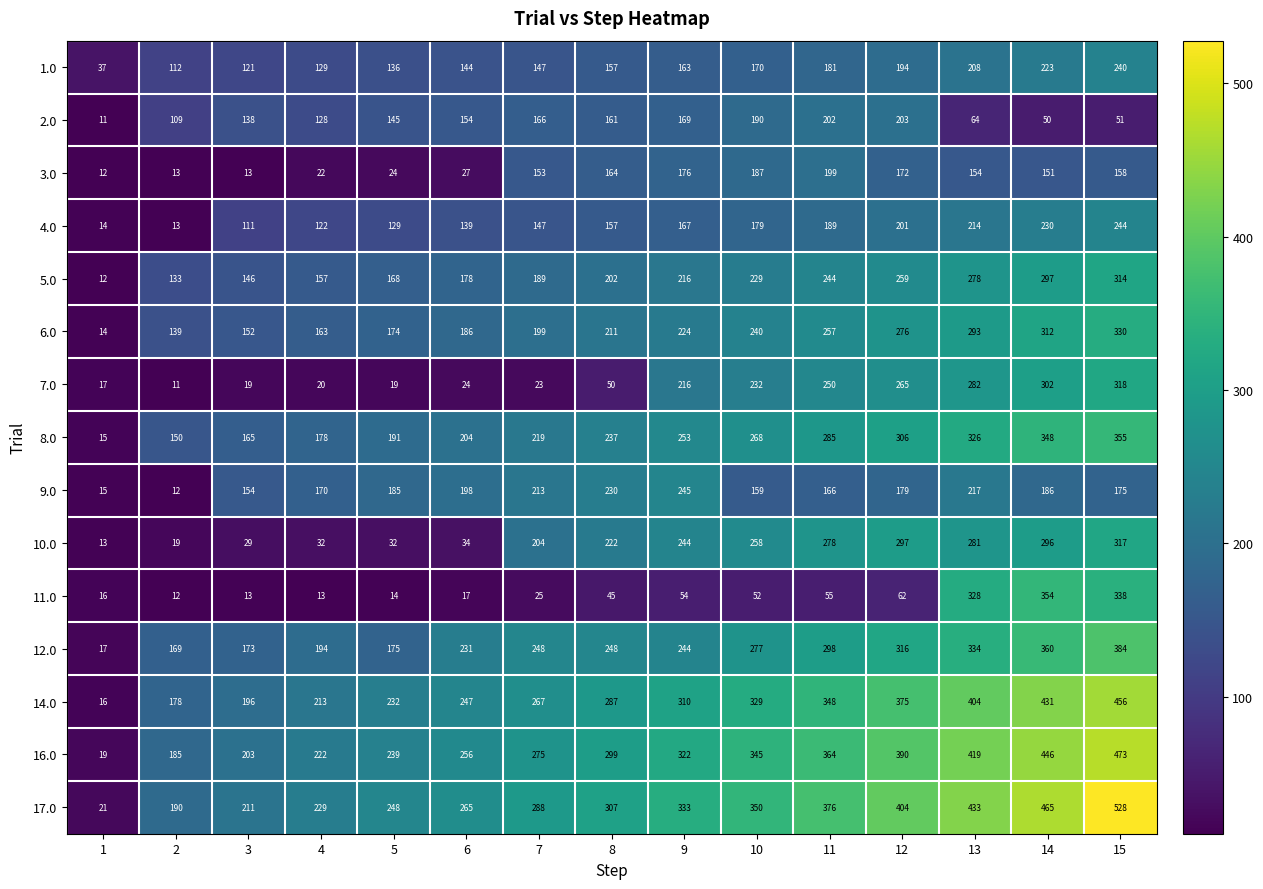

At which category does the chart reach its peak across all series?

15